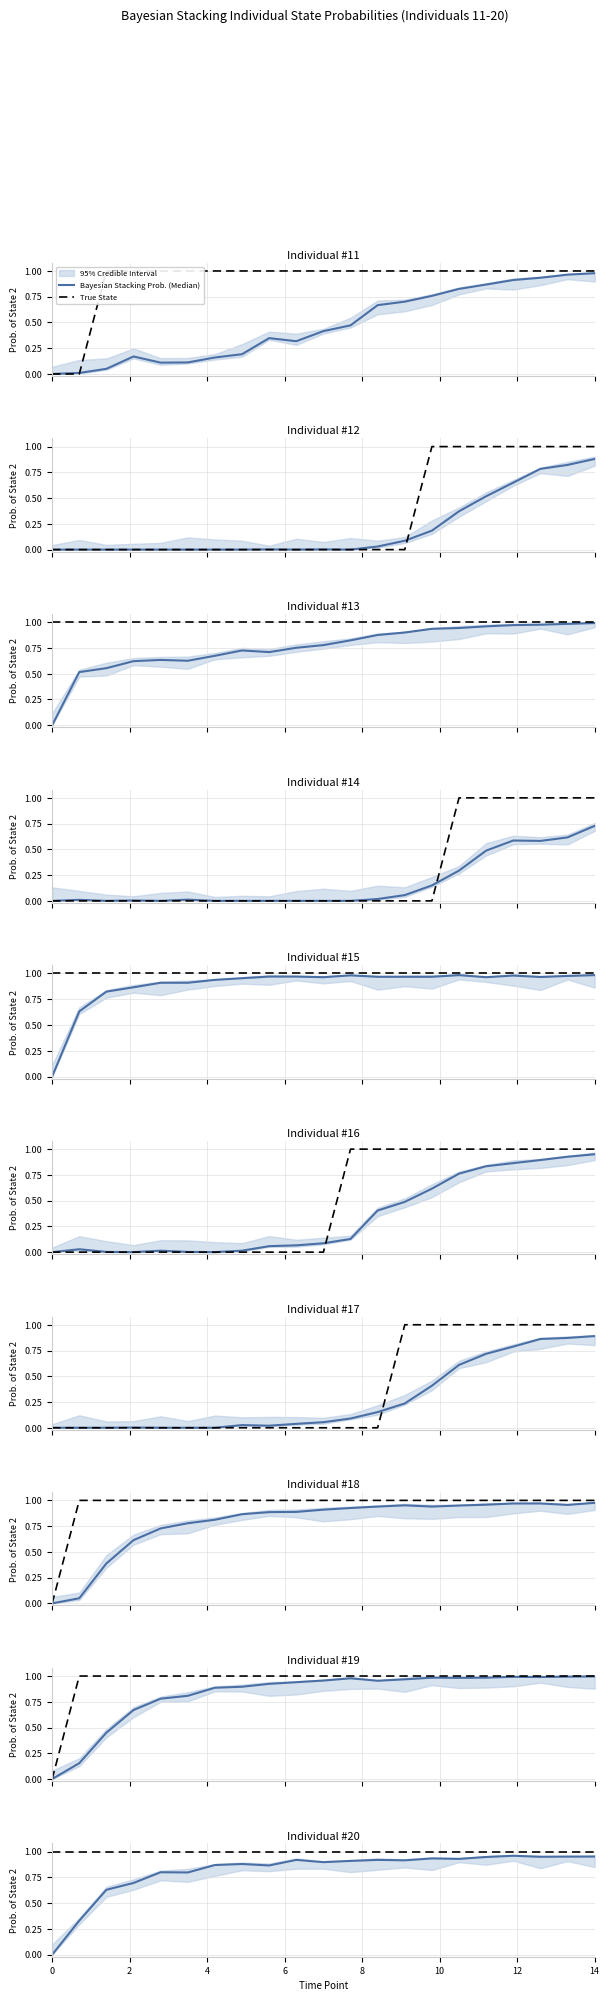

List the series in order of their peak value, lowest first.

Bayesian Stacking Prob. (Median), True State